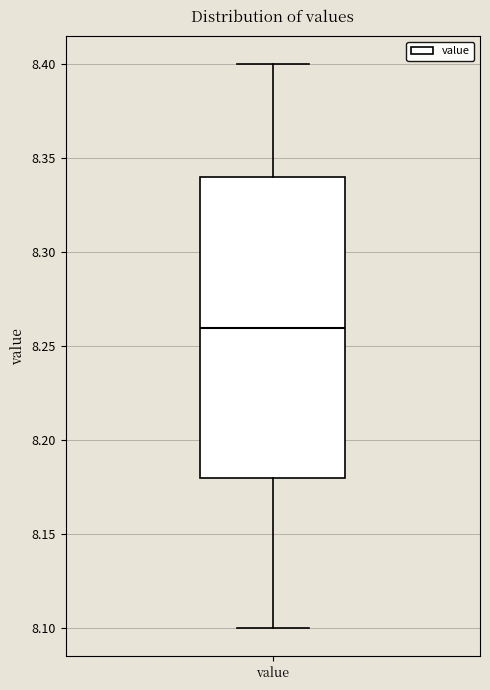

Read this box plot against the y-axis: the position of the median line, the range covered by the box, and the ends of both whiskers. The values are not printed on the chart, so give them approximately, as read against the axis.

median 8.26, box 8.18 to 8.34, whiskers 8.10 to 8.40